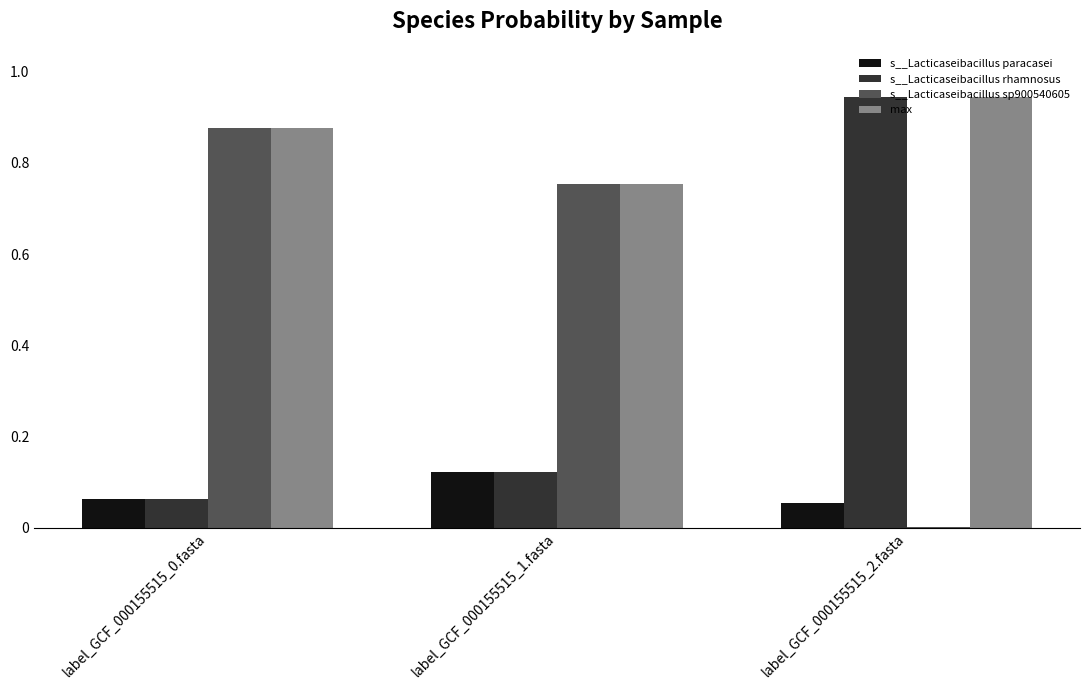

True or false: max has a value of 1.3 at label_GCF_000155515_1.fasta.

False